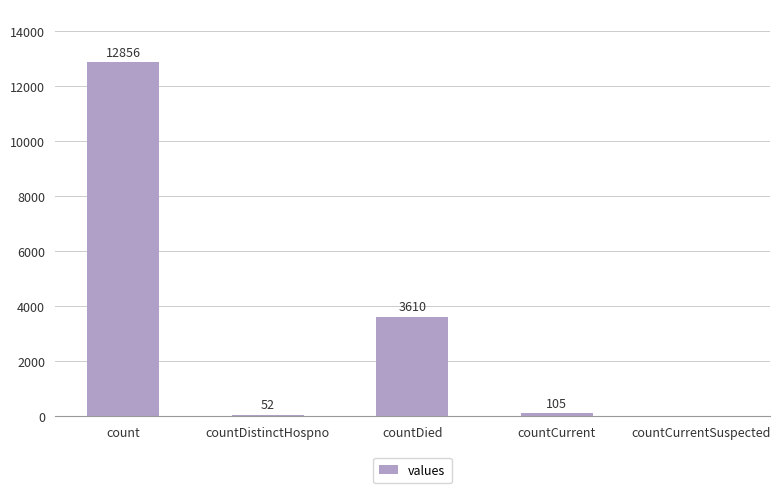

What is the change in value from countDistinctHospno to countCurrentSuspected?

-52